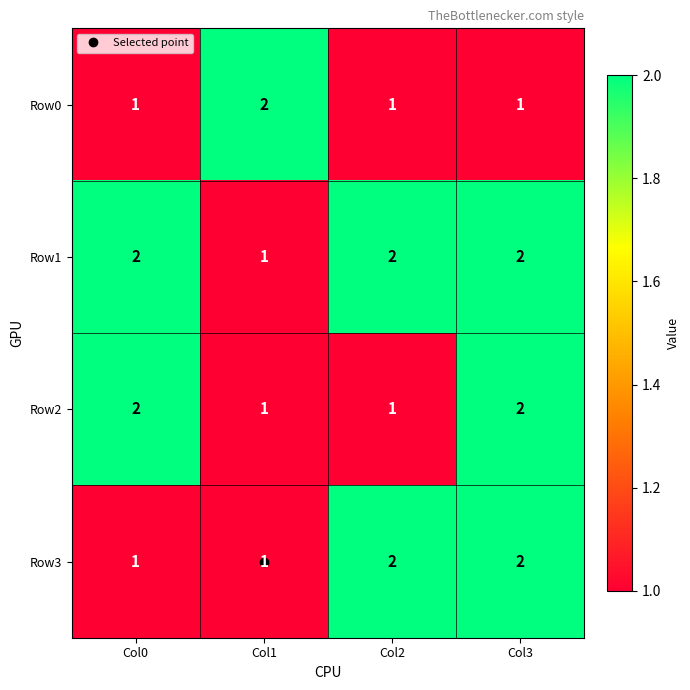

What is the sum of all Row3 values?

6